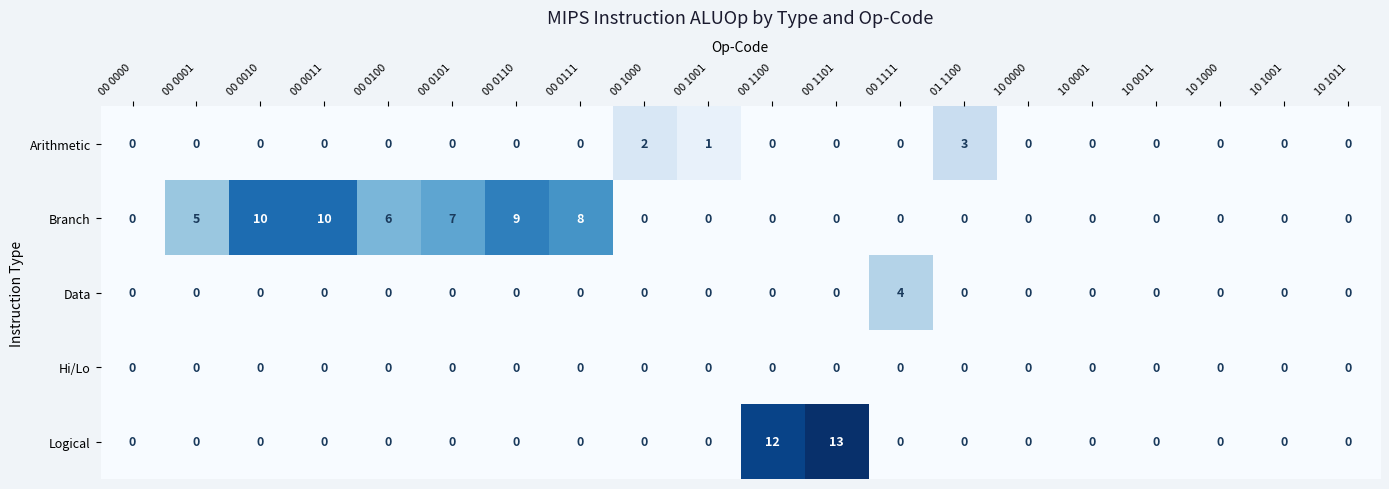

Rank the series by their maximum value, from highest to lowest.

Logical, Branch, Data, Arithmetic, Hi/Lo